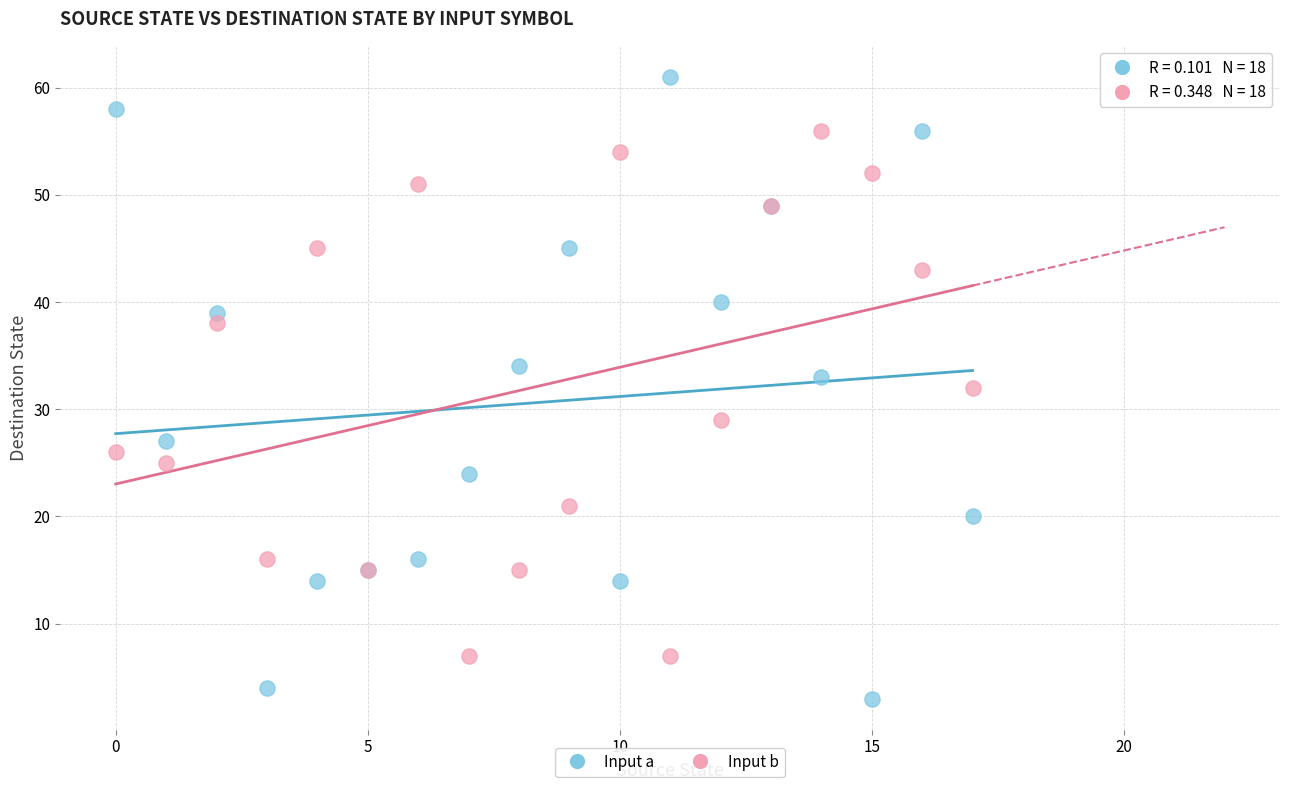

Which series has the widest spread of Y values?

Input a